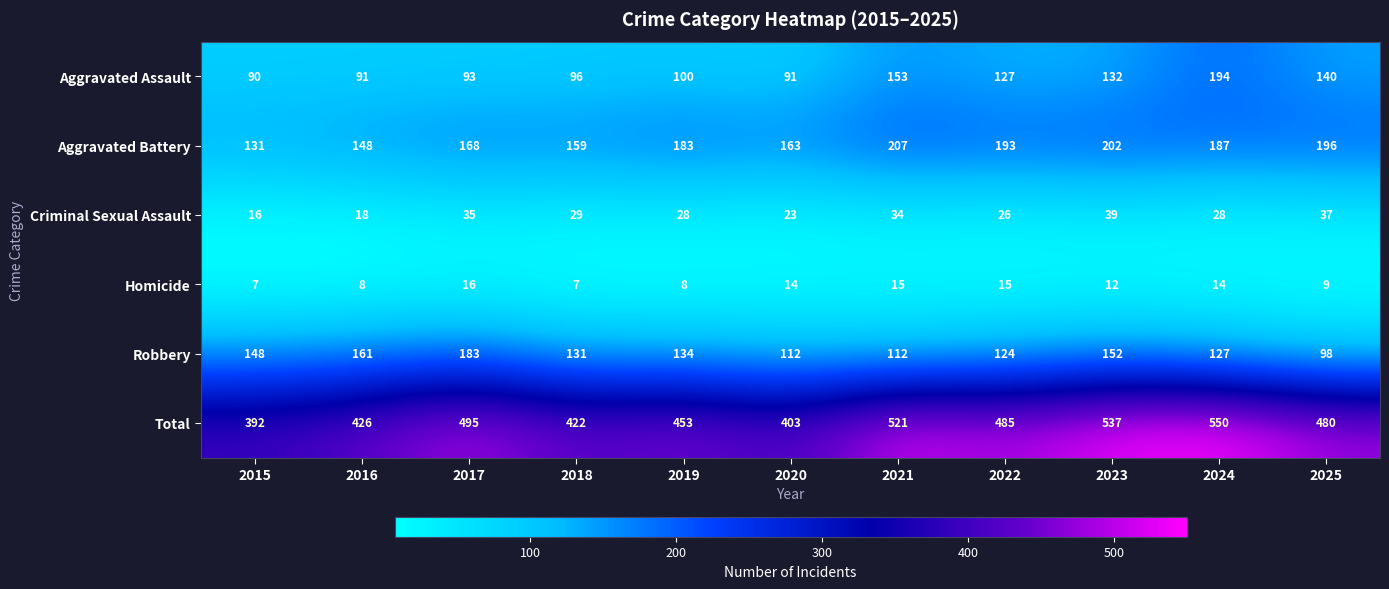

What is the total value across all series at 2018?

844